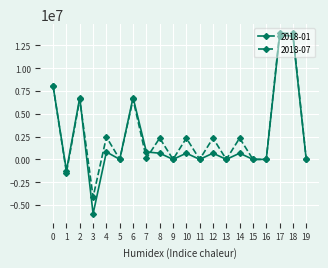

Which series changed the most between 0 and 11?

2018-07